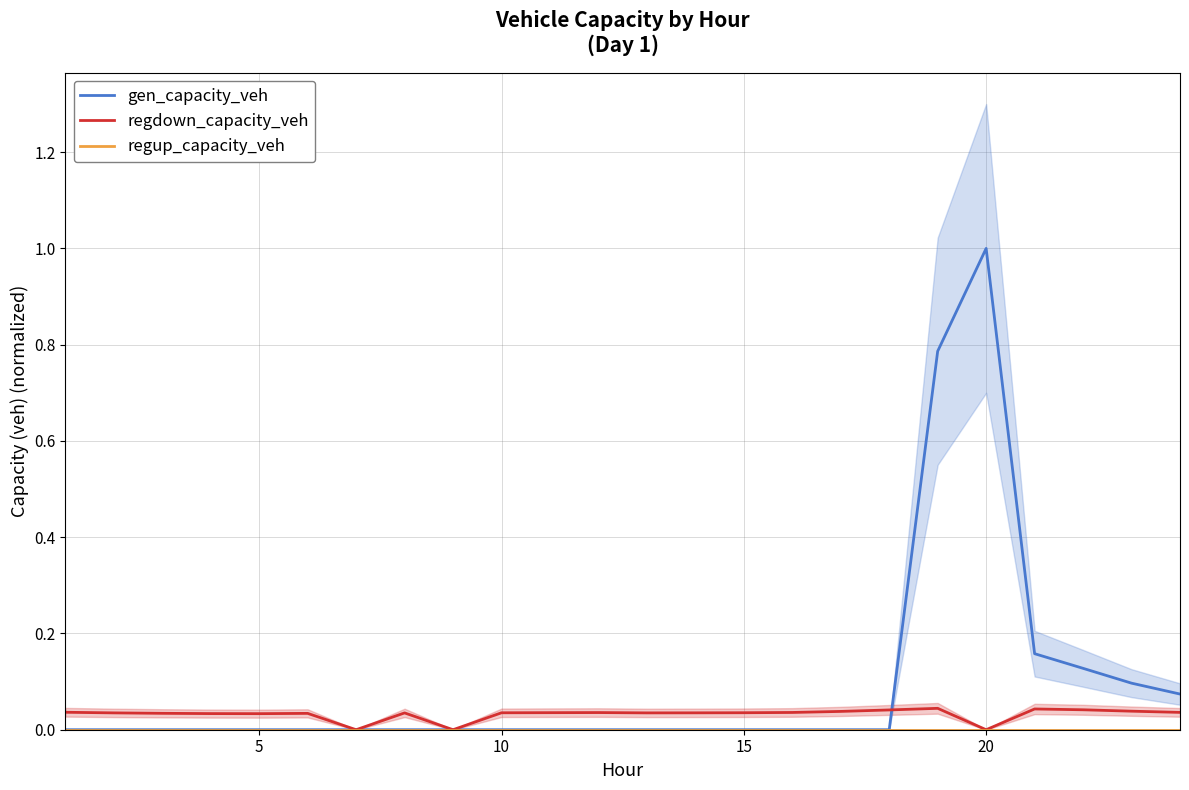

Reading right to left, list all the values displayed in this chart.

gen_capacity_veh: 0.1	0.1	0.1	0.2	1.0	0.8	0.0	0.0	0.0	0.0	0.0	0.0	0.0	0.0	0.0	0.0	0.0	0.0	0.0	0.0	0.0	0.0	0.0	0.0
regdown_capacity_veh: 0.0	0.0	0.0	0.0	0.0	0.0	0.0	0.0	0.0	0.0	0.0	0.0	0.0	0.0	0.0	0.0	0.0	0.0	0.0	0.0	0.0	0.0	0.0	0.0
regup_capacity_veh: 0.0	0.0	0.0	0.0	0.0	0.0	0.0	0.0	0.0	0.0	0.0	0.0	0.0	0.0	0.0	0.0	0.0	0.0	0.0	0.0	0.0	0.0	0.0	0.0